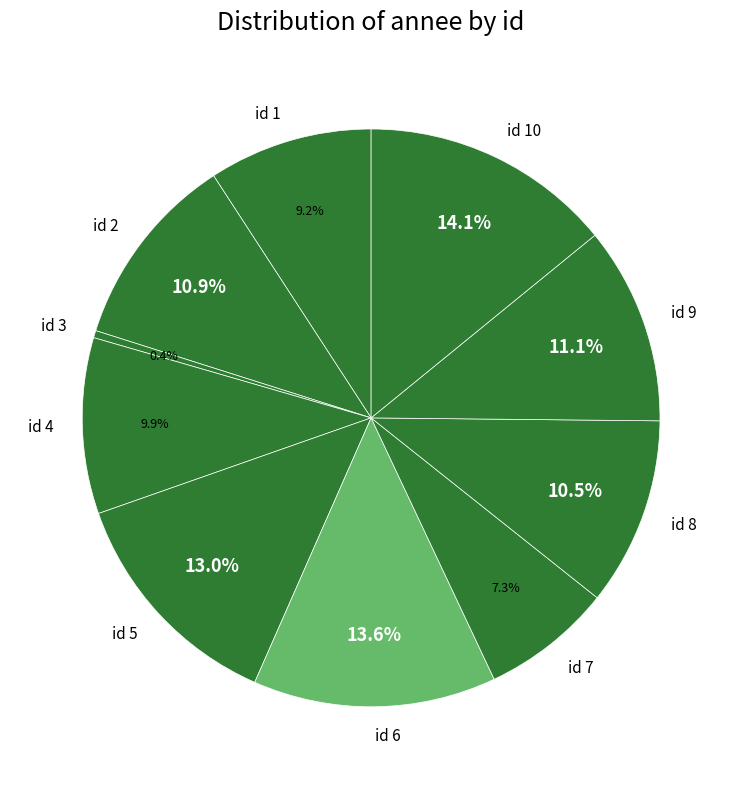

Does id 1 account for over 50% of the chart?

No